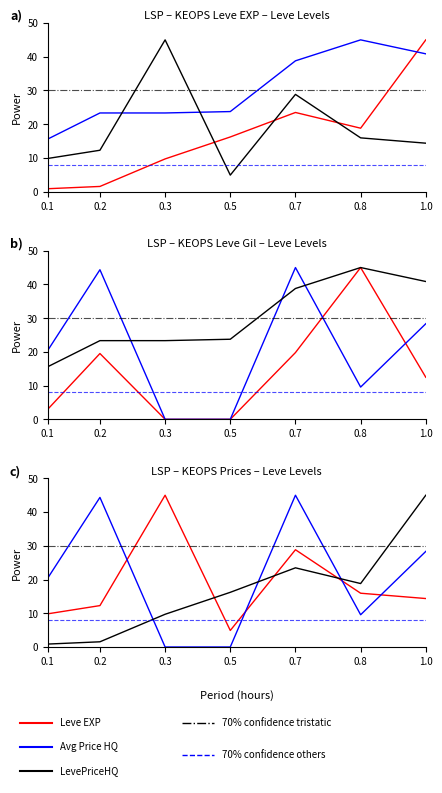

What is the difference between the highest and lowest values at 1.0?

32.5